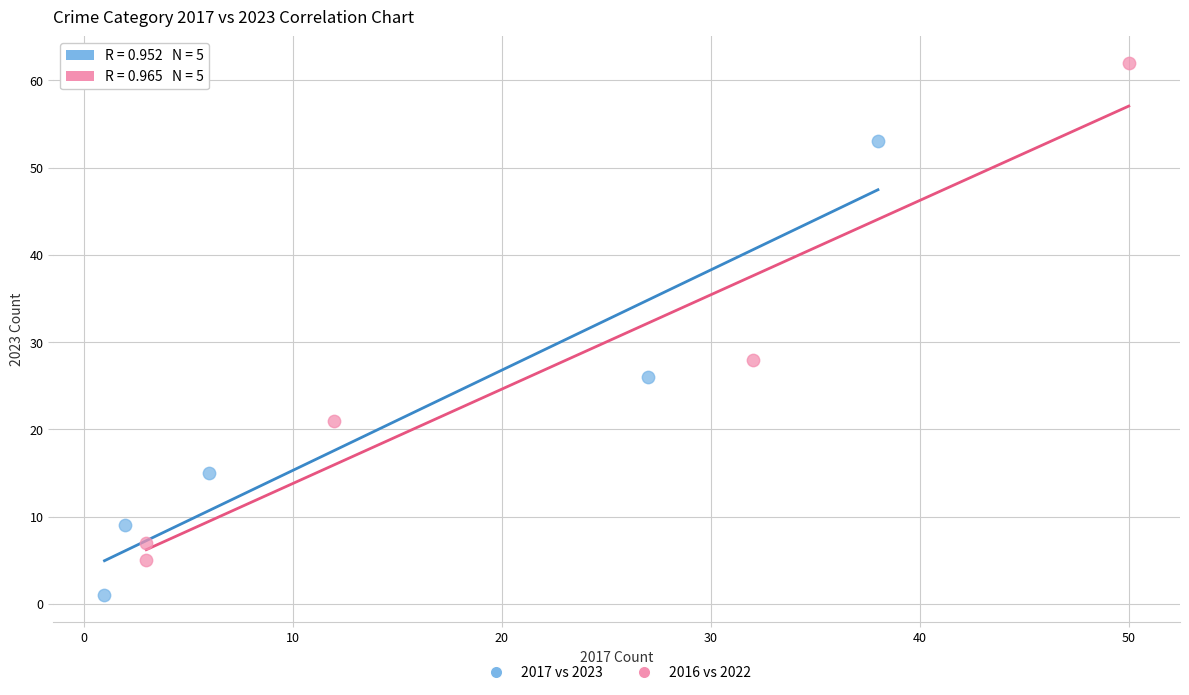

Which series contains the highest Y value?

2016 vs 2022